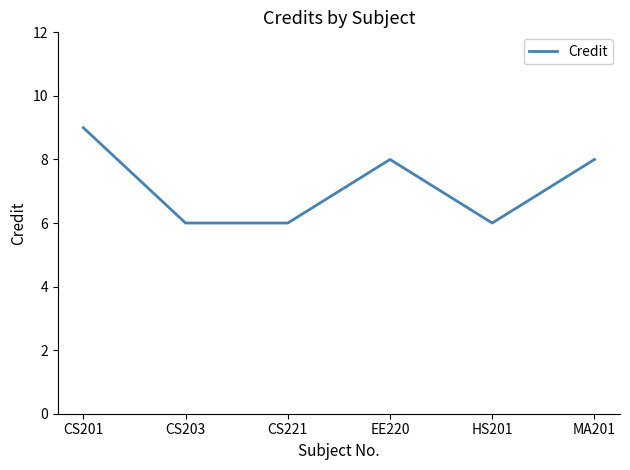

What position from the left is CS201?

1